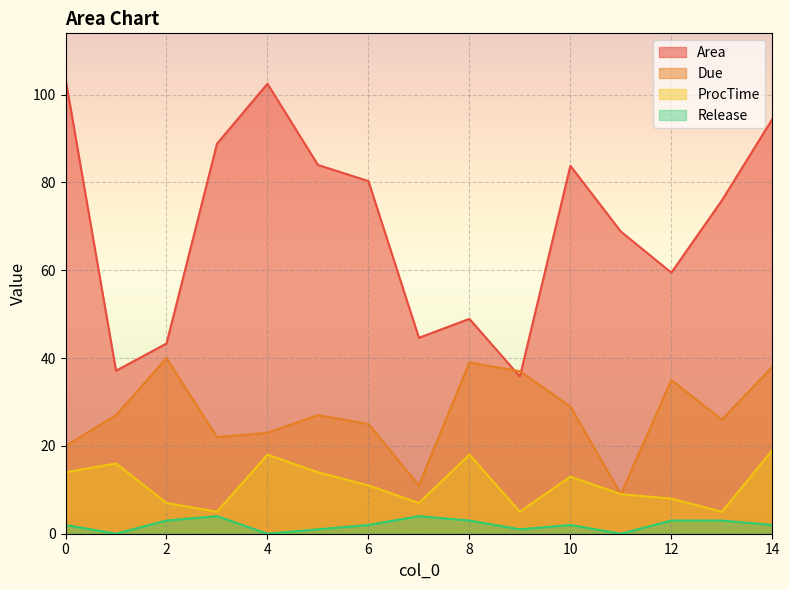

What is the difference between the Release values at 13 and 14?

1.0